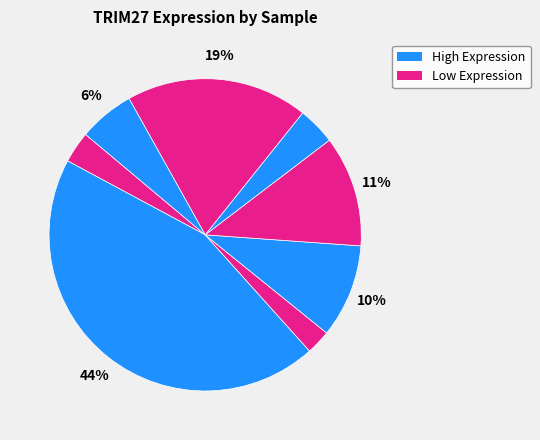

How many segments does this pie chart have?

8